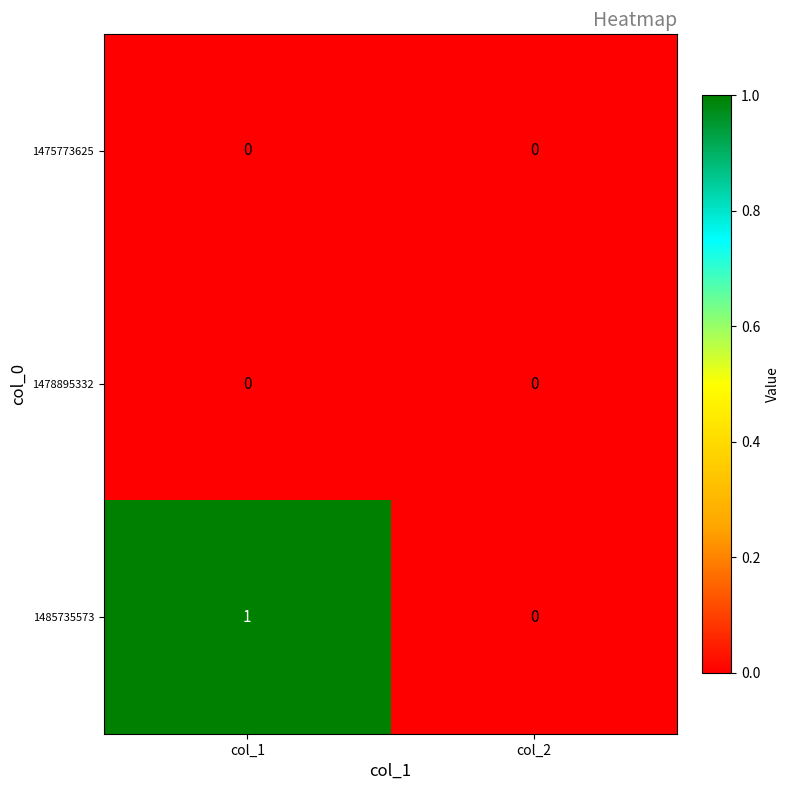

What is the total value across all series at col_1?

1